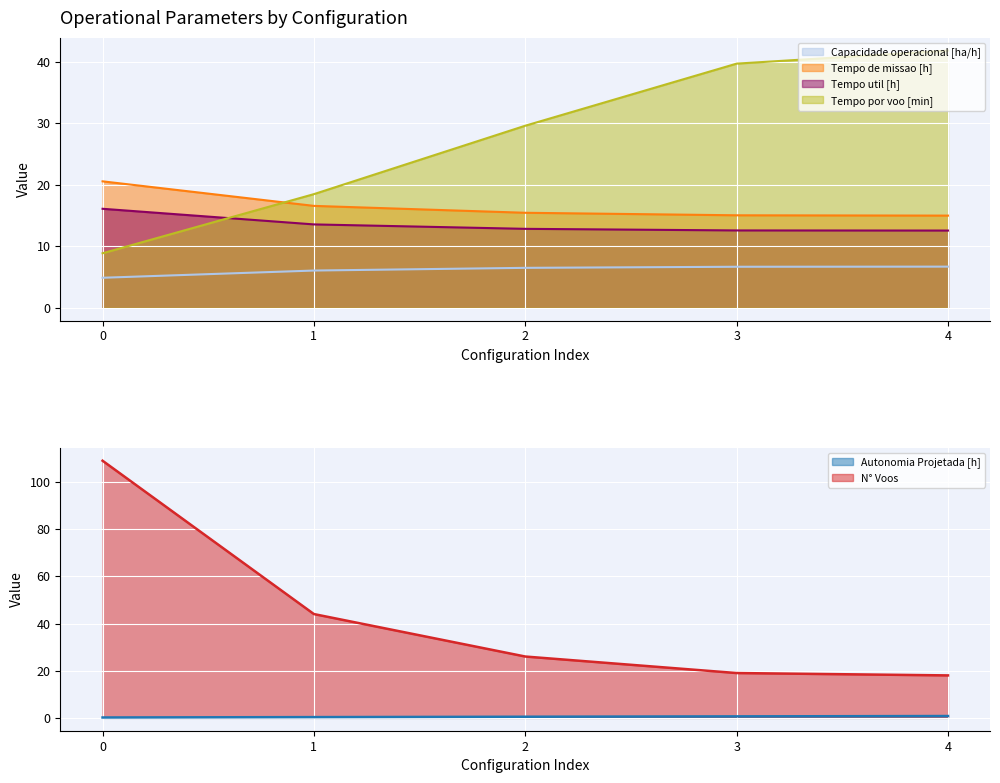

Which category has the highest value in the Autonomia Projetada [h] series?

4